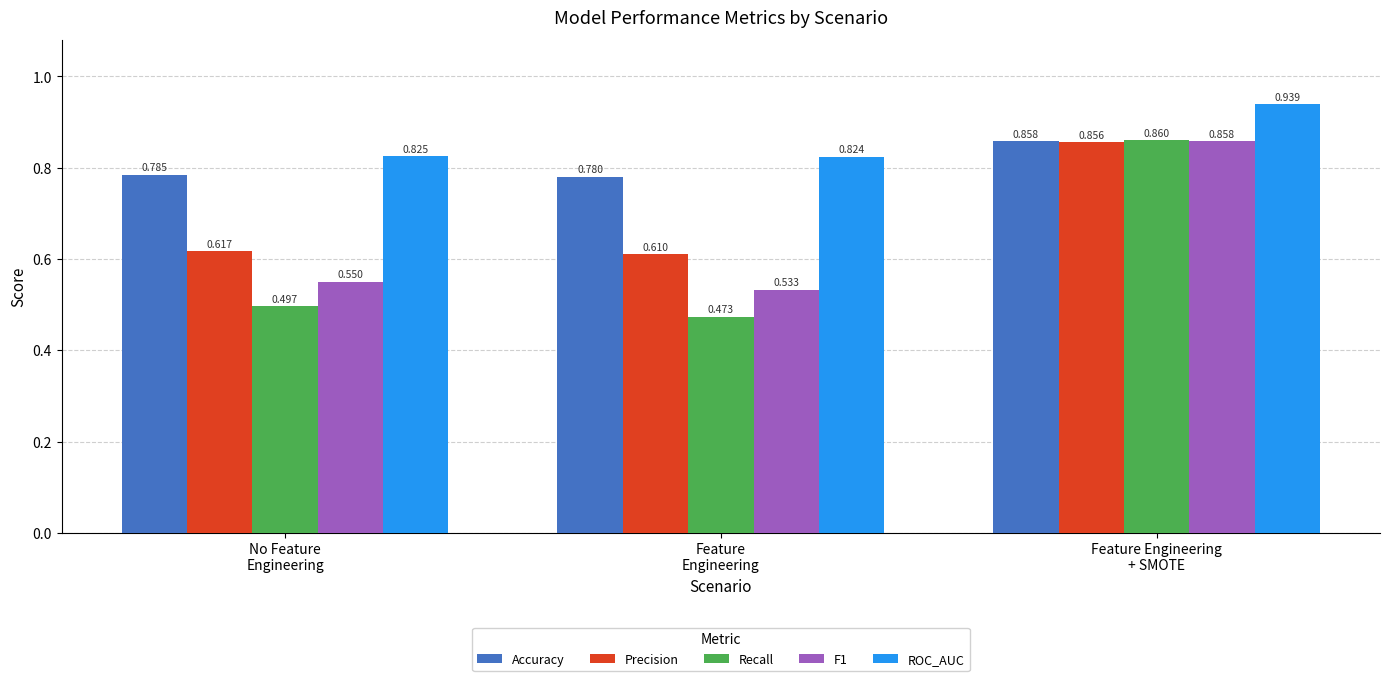

What is the label of the 2nd bar from the left?

Feature
Engineering